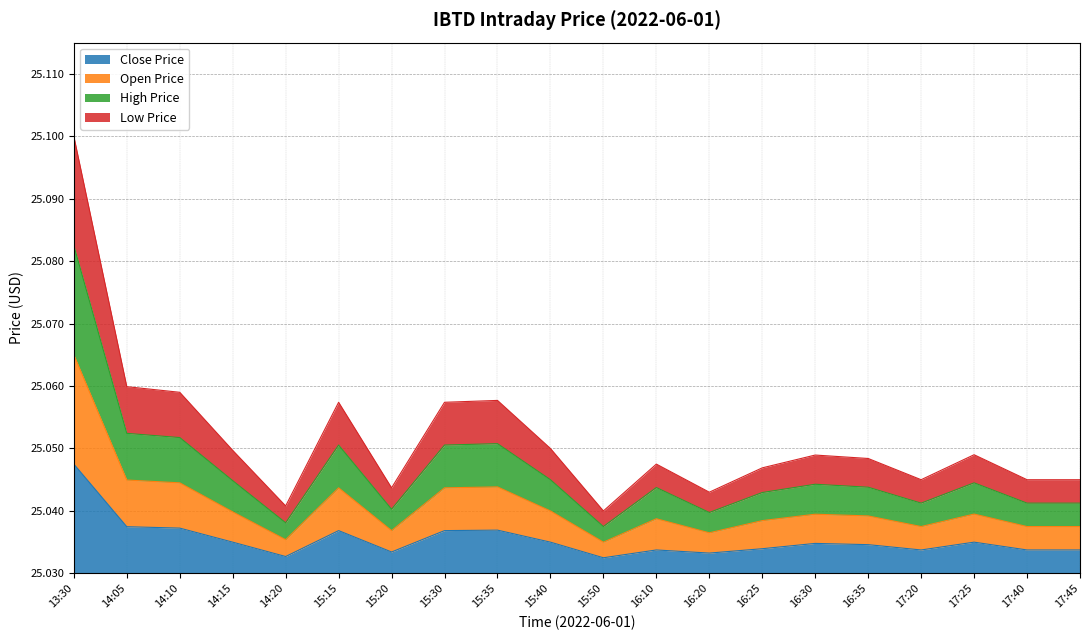

At which label is close closest to 25?

15:50